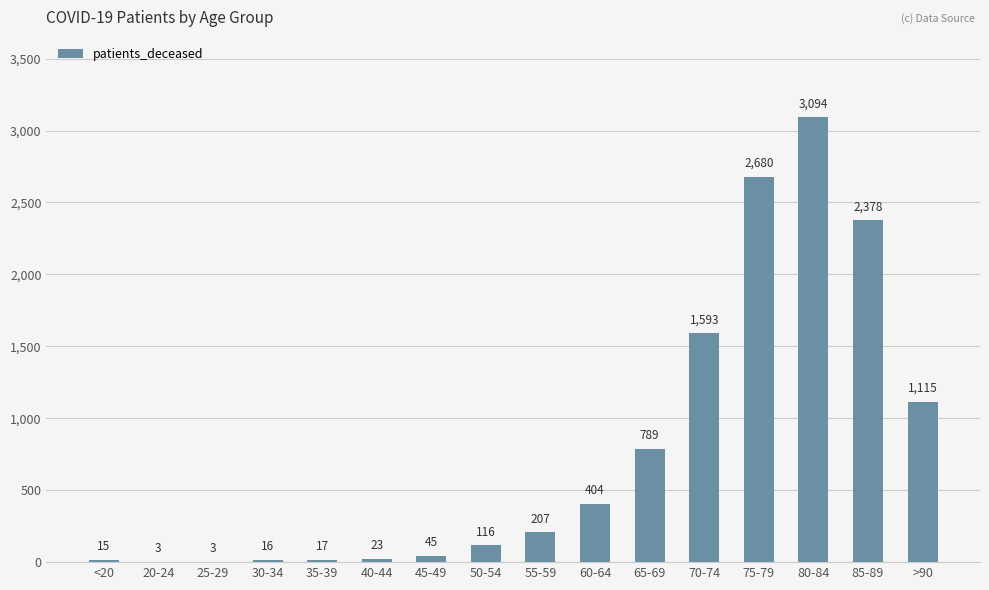

Between 85-89 and 70-74, which is larger?

85-89